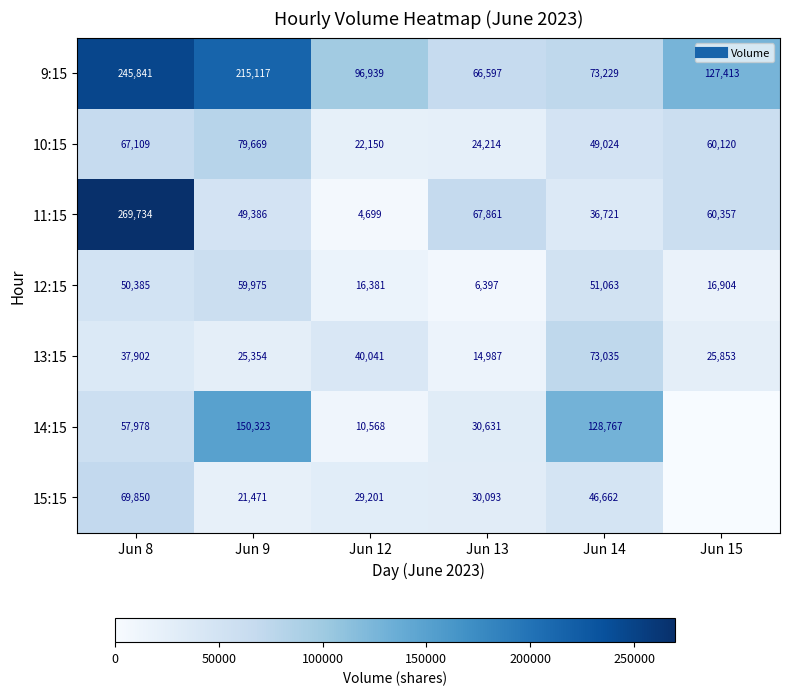

List the labels in order of 10:15 value, smallest first.

Jun 12, Jun 13, Jun 14, Jun 15, Jun 8, Jun 9